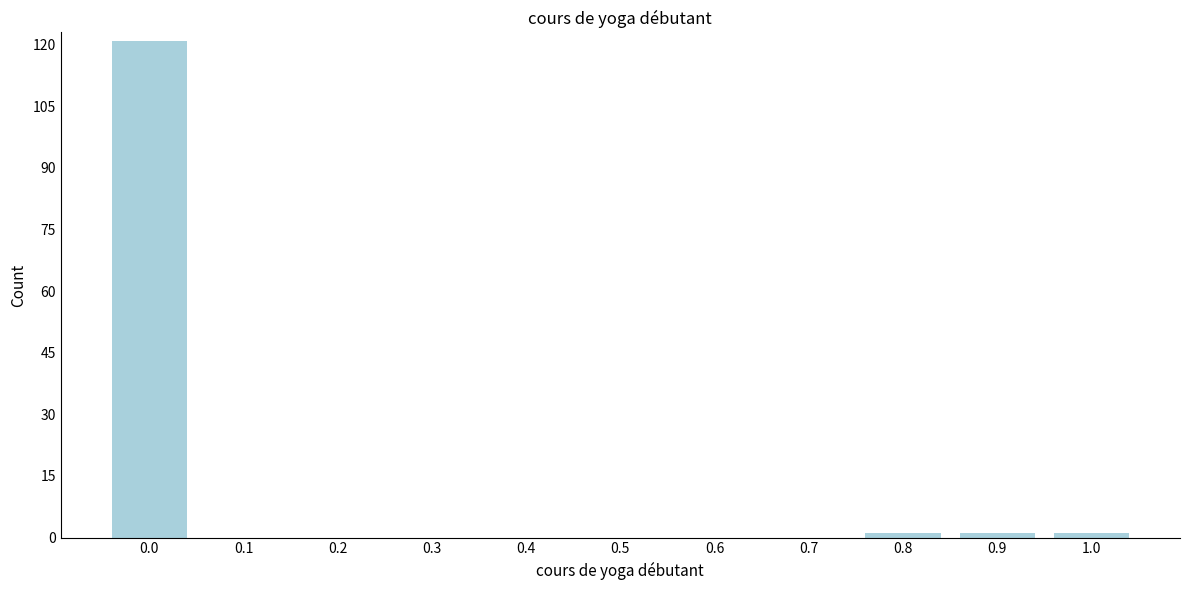

Reading left to right, what are all the values shown in this chart?

0.0=121	0.1=0	0.2=0	0.3=0	0.4=0	0.5=0	0.6=0	0.7=0	0.8=1	0.9=1	1.0=1